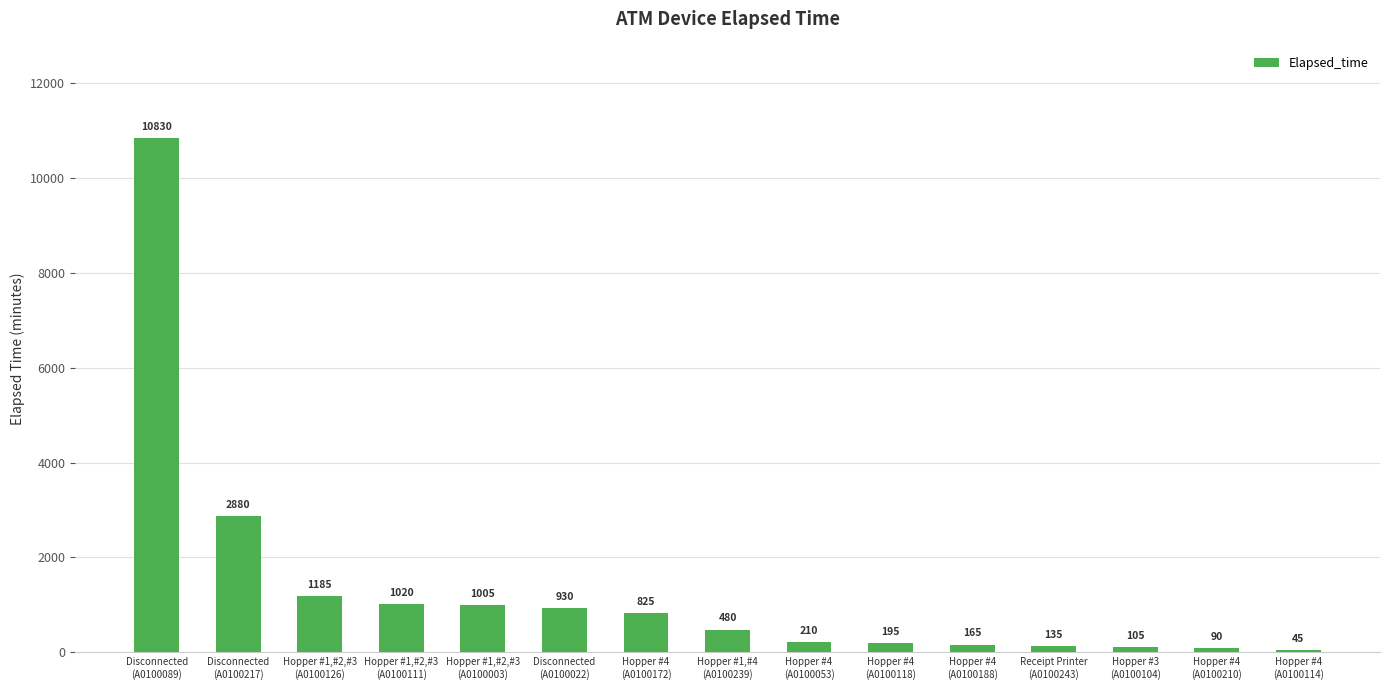

List the labels in order of value, smallest first.

Hopper #4
(A0100114), Hopper #4
(A0100210), Hopper #3
(A0100104), Receipt Printer
(A0100243), Hopper #4
(A0100188), Hopper #4
(A0100118), Hopper #4
(A0100053), Hopper #1,#4
(A0100239), Hopper #4
(A0100172), Disconnected
(A0100022), Hopper #1,#2,#3
(A0100003), Hopper #1,#2,#3
(A0100111), Hopper #1,#2,#3
(A0100126), Disconnected
(A0100217), Disconnected
(A0100089)